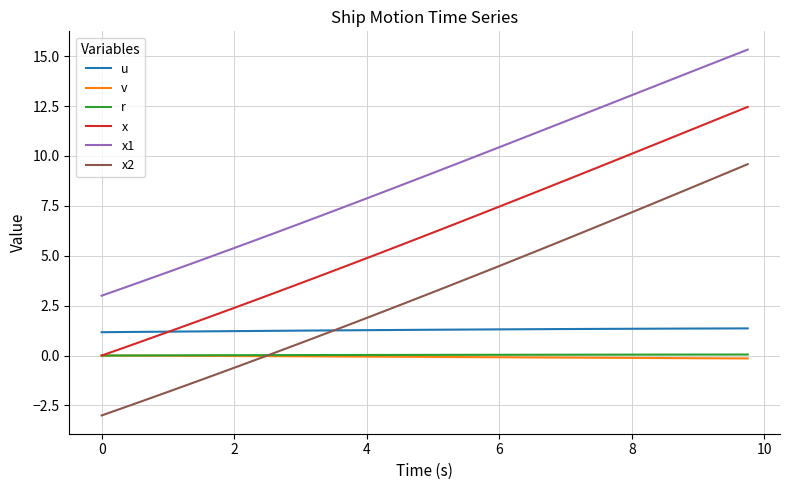

Which series has the largest range (max minus min)?

x2